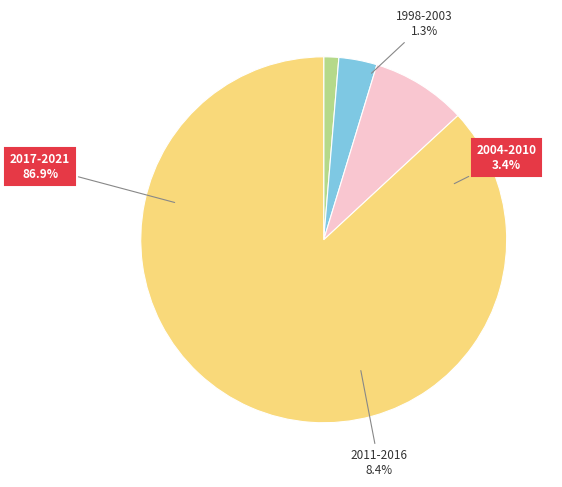

Is 2001 the majority of the pie?

No